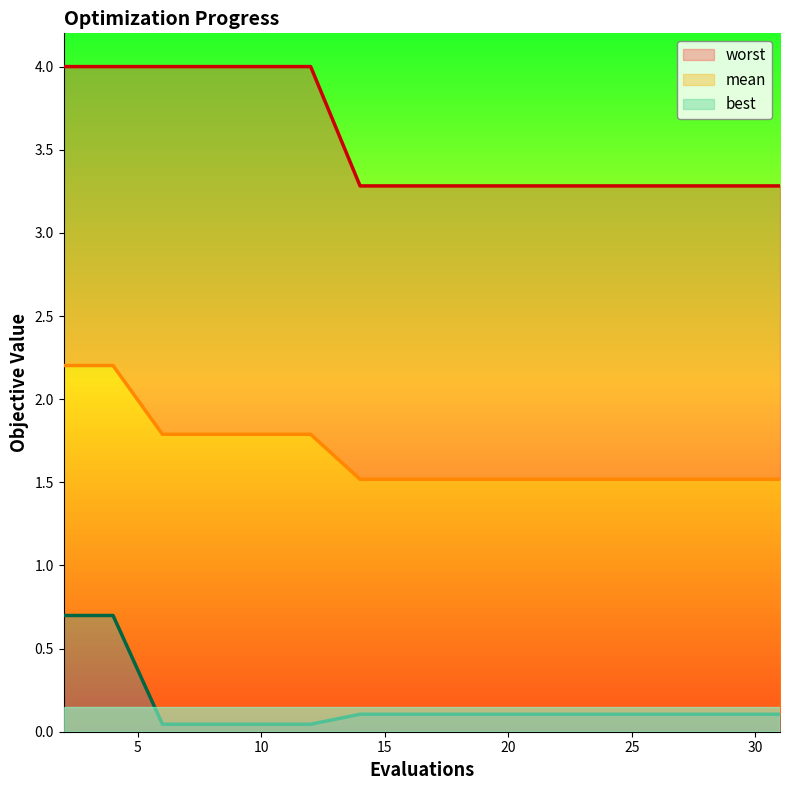

Reading left to right, transcribe all the data shown in this chart.

worst line: 4.0	4.0	4.0	4.0	4.0	4.0	3.3	3.3	3.3	3.3	3.3	3.3	3.3	3.3	3.3	3.3
mean line: 2.2	2.2	1.8	1.8	1.8	1.8	1.5	1.5	1.5	1.5	1.5	1.5	1.5	1.5	1.5	1.5
best line: 0.7	0.7	0.0	0.0	0.0	0.0	0.1	0.1	0.1	0.1	0.1	0.1	0.1	0.1	0.1	0.1